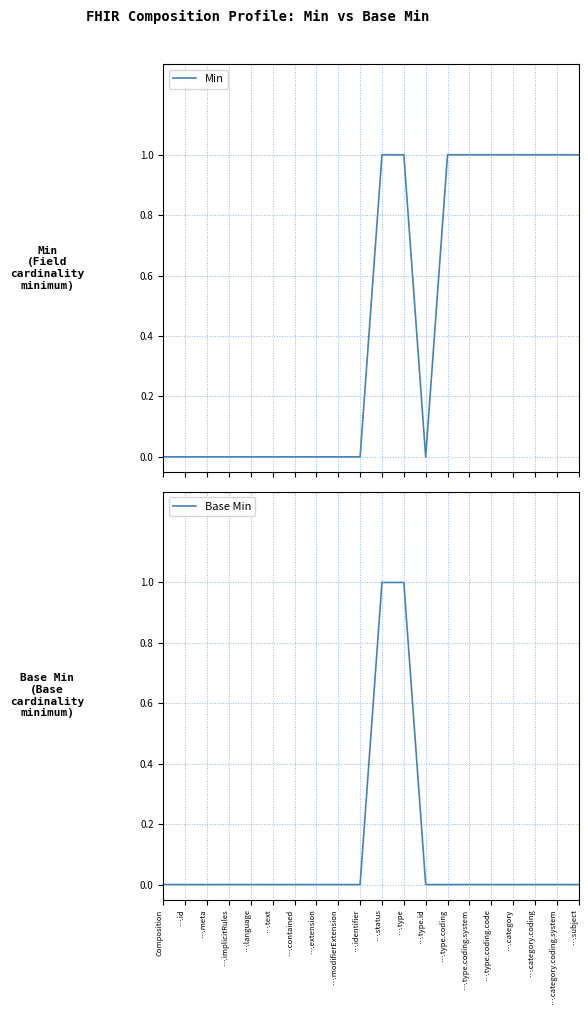

True or false: Min and Base Min intersect in this chart.

False